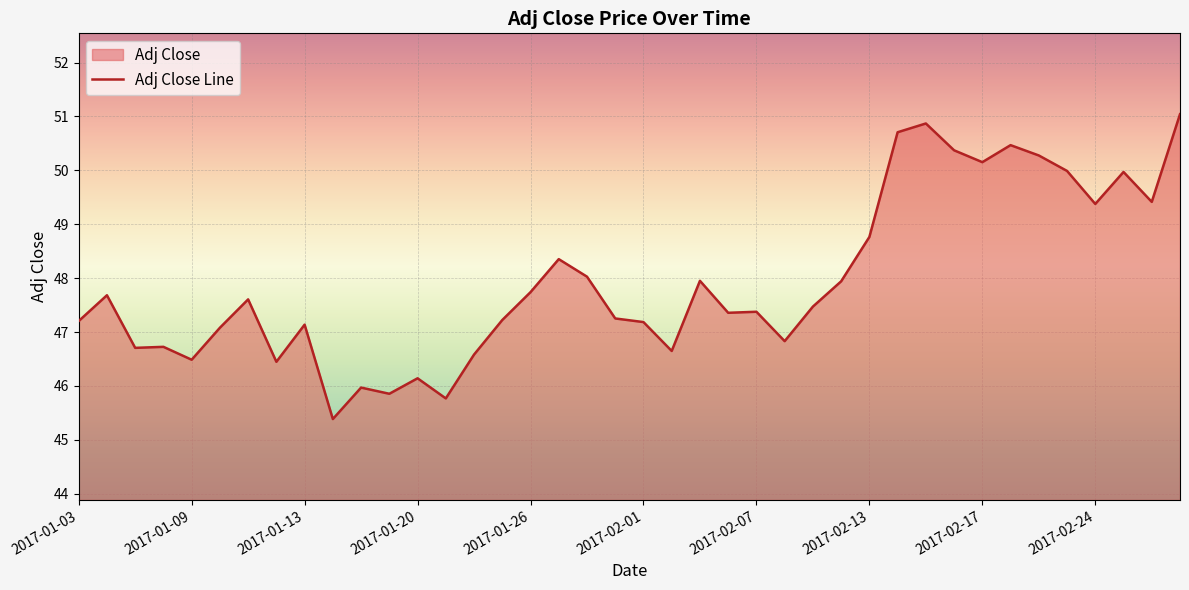

Is it true that the value at 2017-02-07 is 15.0?

False